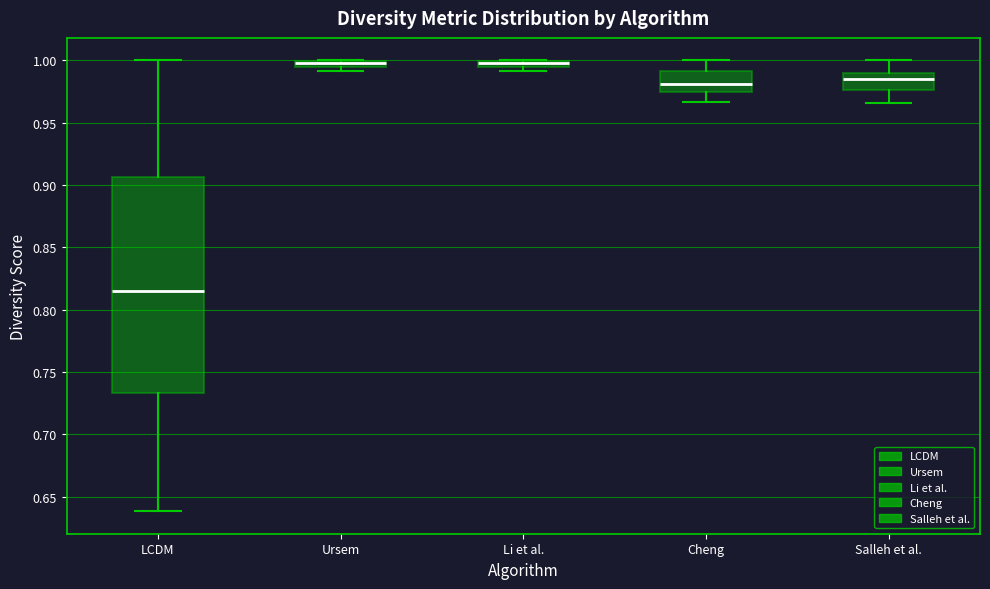

Which box has the lowest median line?

LCDM